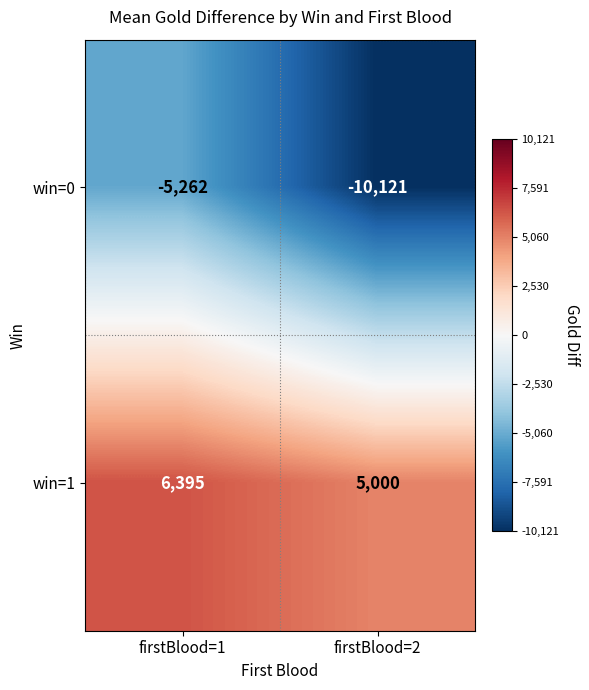

Reading right to left, extract all data points from this chart.

win=0: -10121	-5262
win=1: 5000	6395